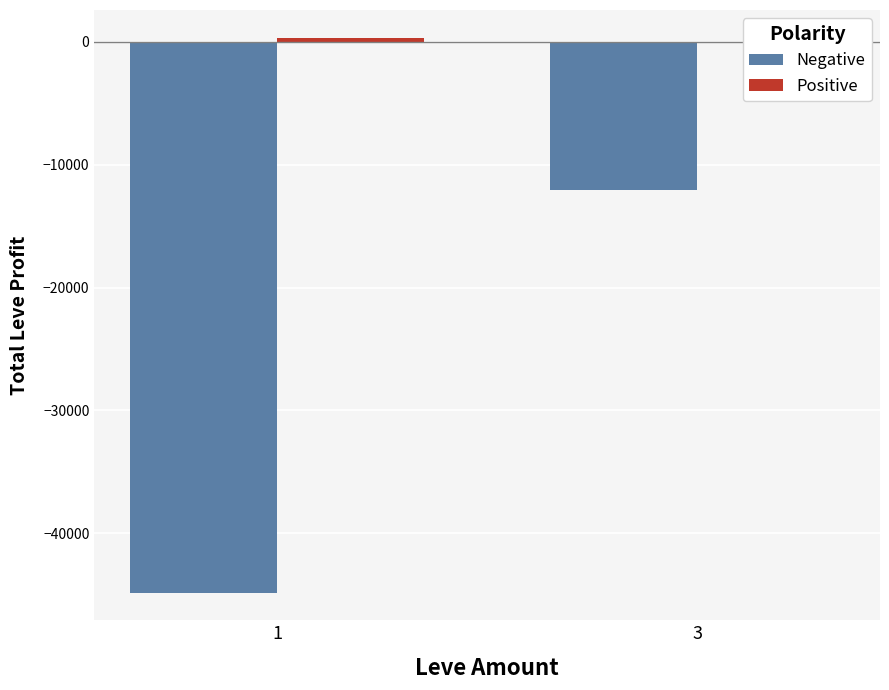

Which series has the widest spread of values?

Negative